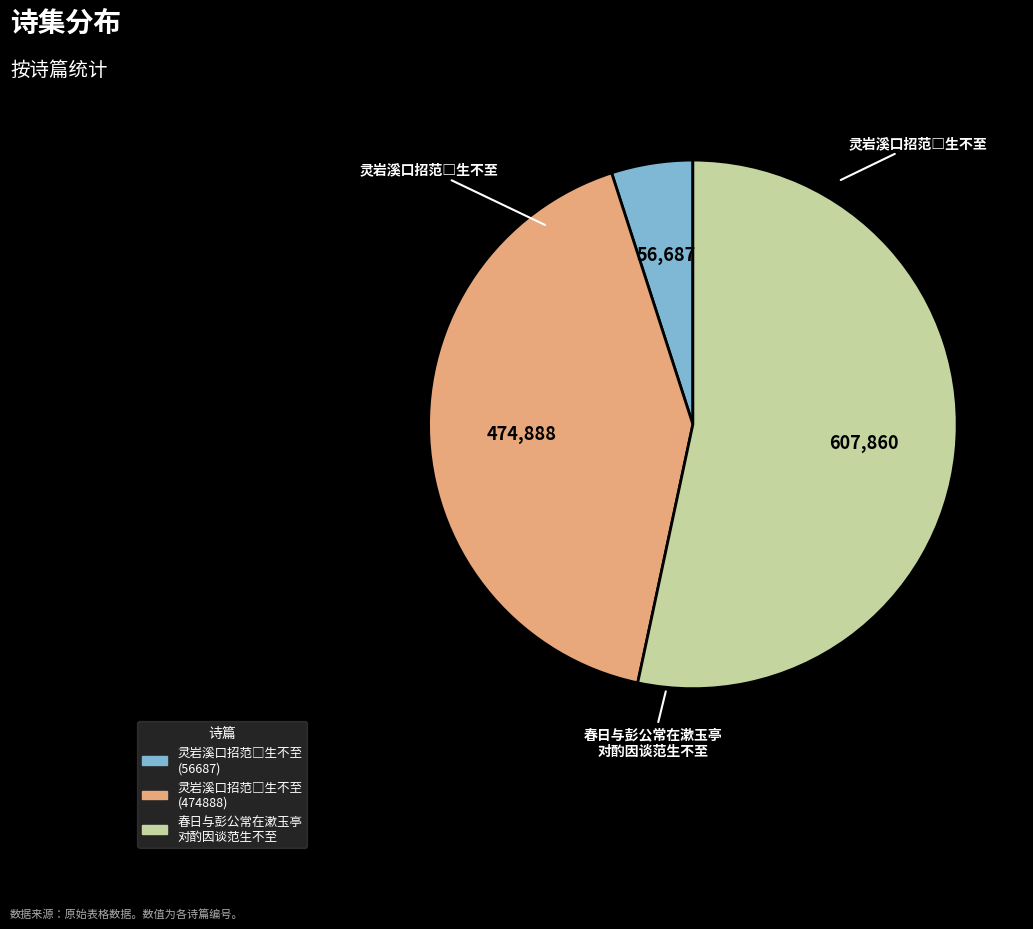

Does any single category account for the majority?

Yes